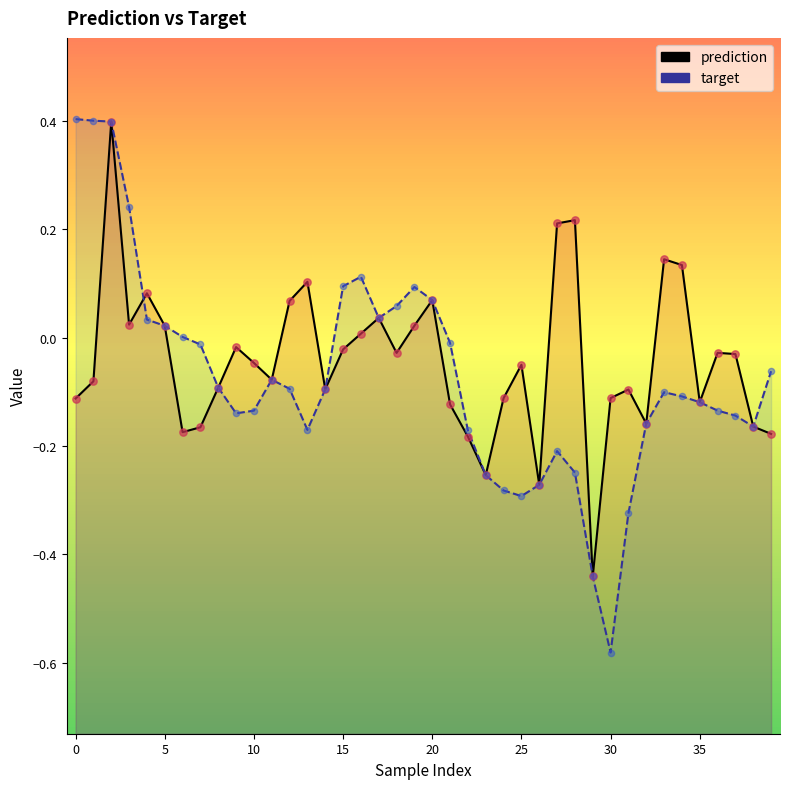

Which series has the largest total across all categories?

prediction